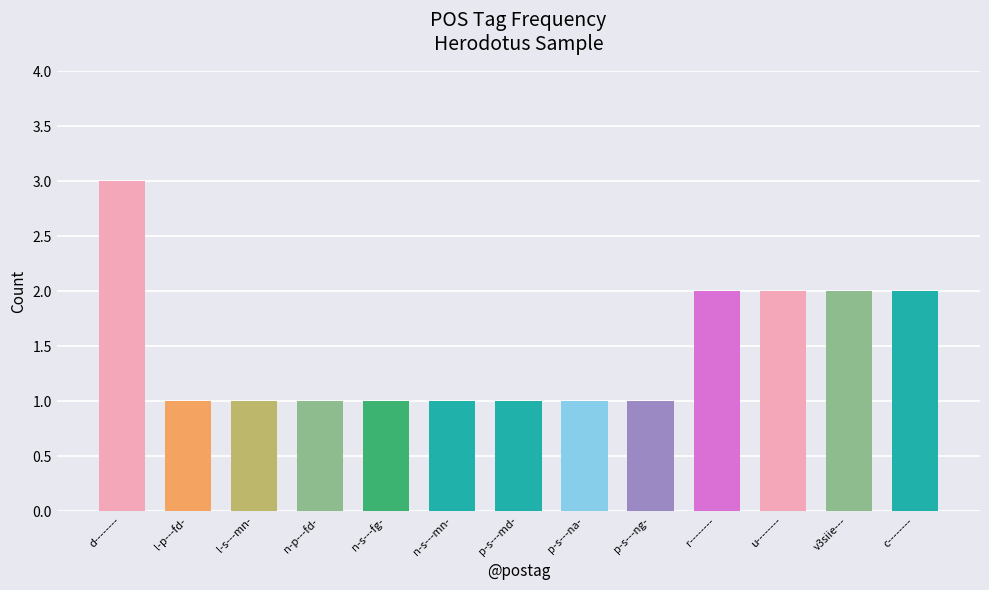

What is the sum of all values?

19